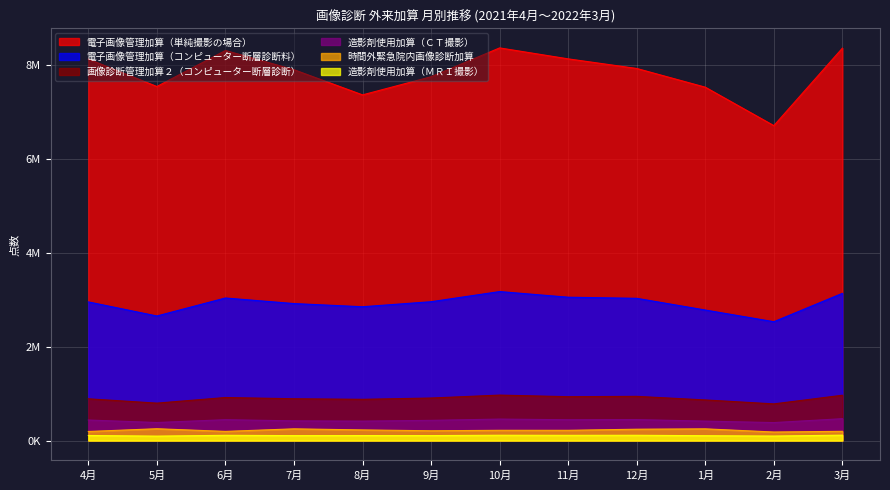

What is the spread (max minus min) of values at 6月?

8197056